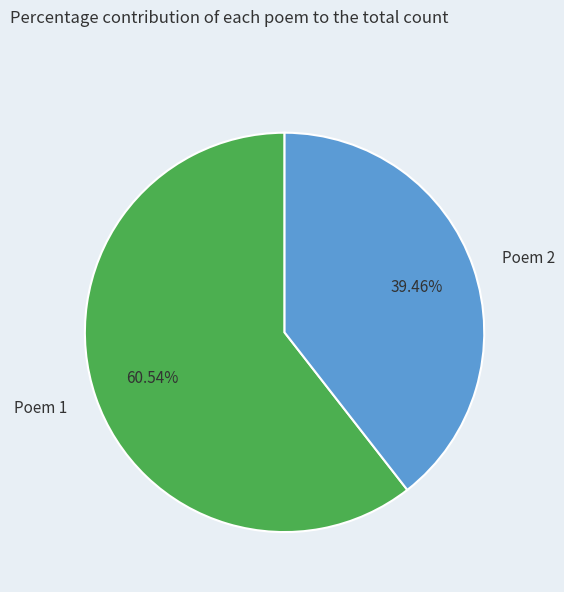

What is the ratio of the value at Poem 2 to the value at Poem 1?

0.7